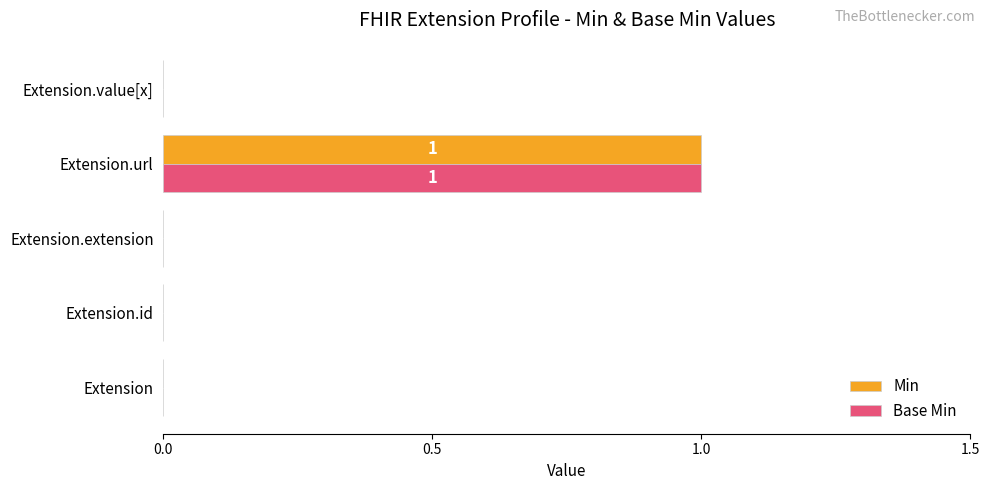

What are all the series names shown in the legend?

Min, Base Min